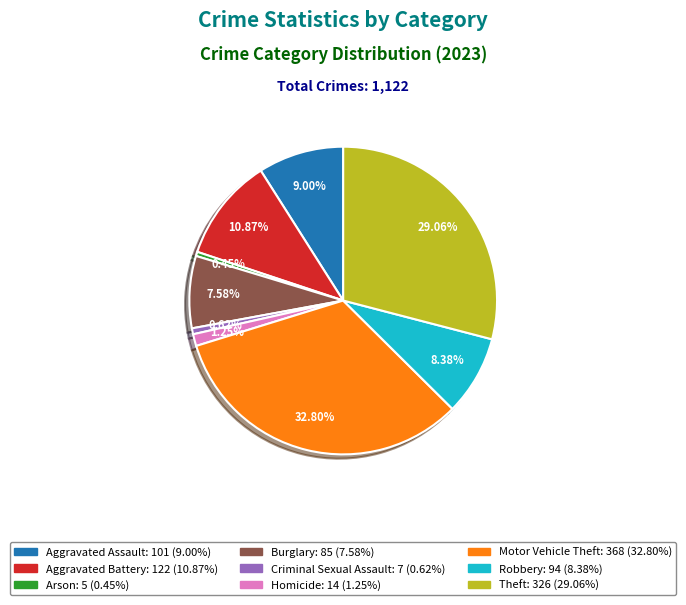

Which category has the biggest portion of the pie?

Motor Vehicle Theft